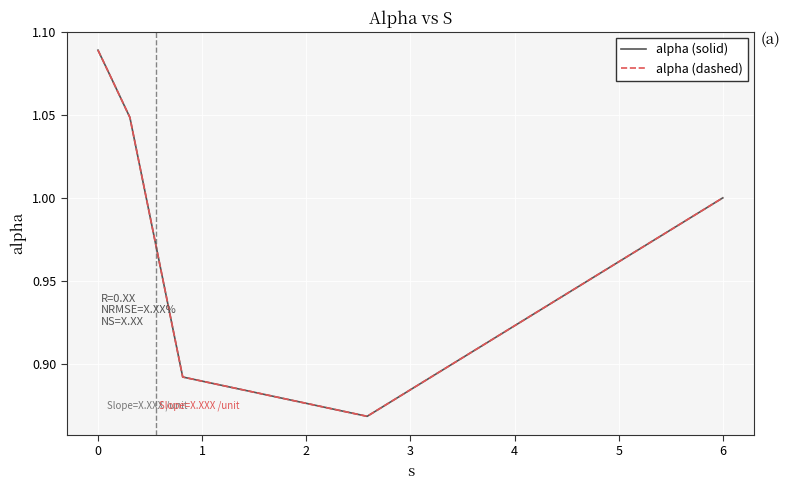

What is the average value of the alpha (dashed) series?

1.0